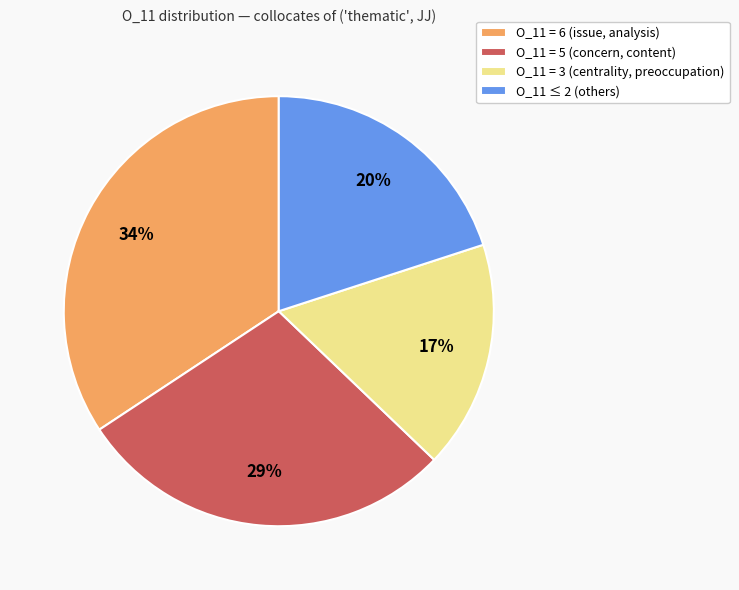

To the nearest percent, what portion does O_11 = 3 (centrality, preoccupation) represent?

17%